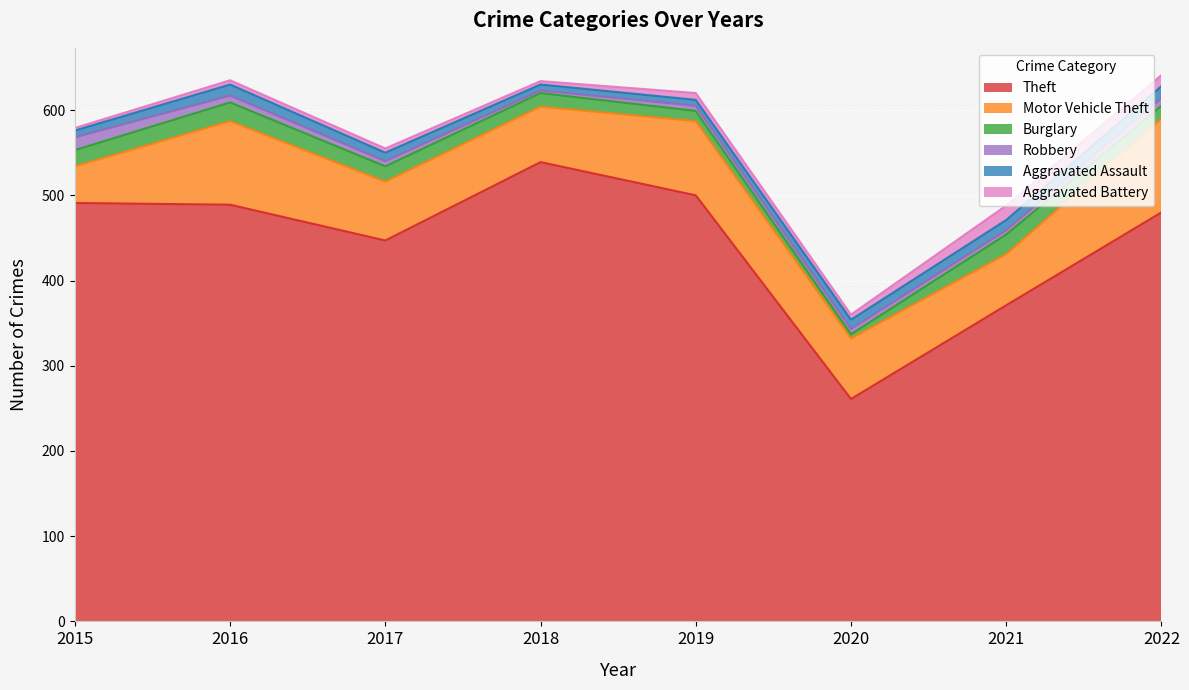

How many data points in Aggravated Assault are less than 11?

4